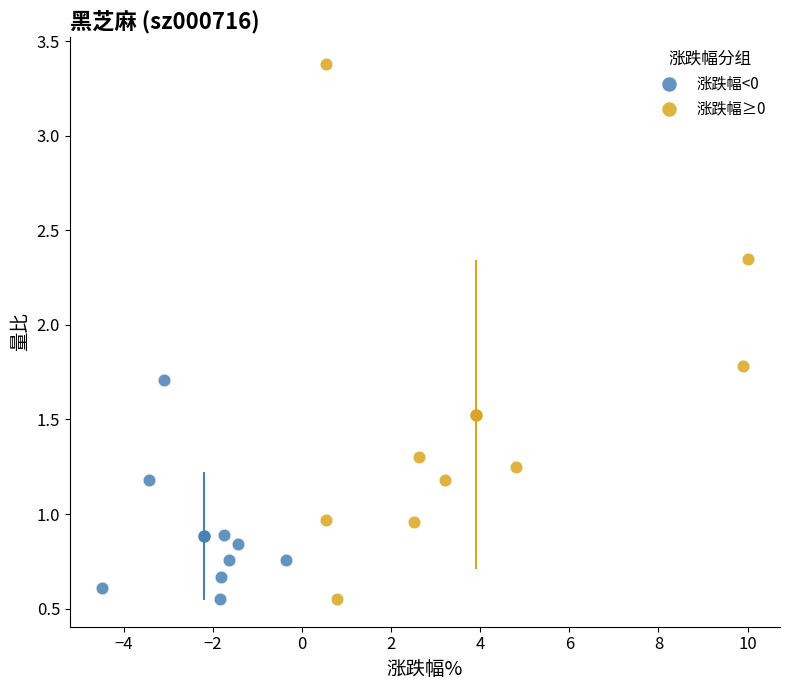

Which series has the widest spread of Y values?

涨跌幅≥0